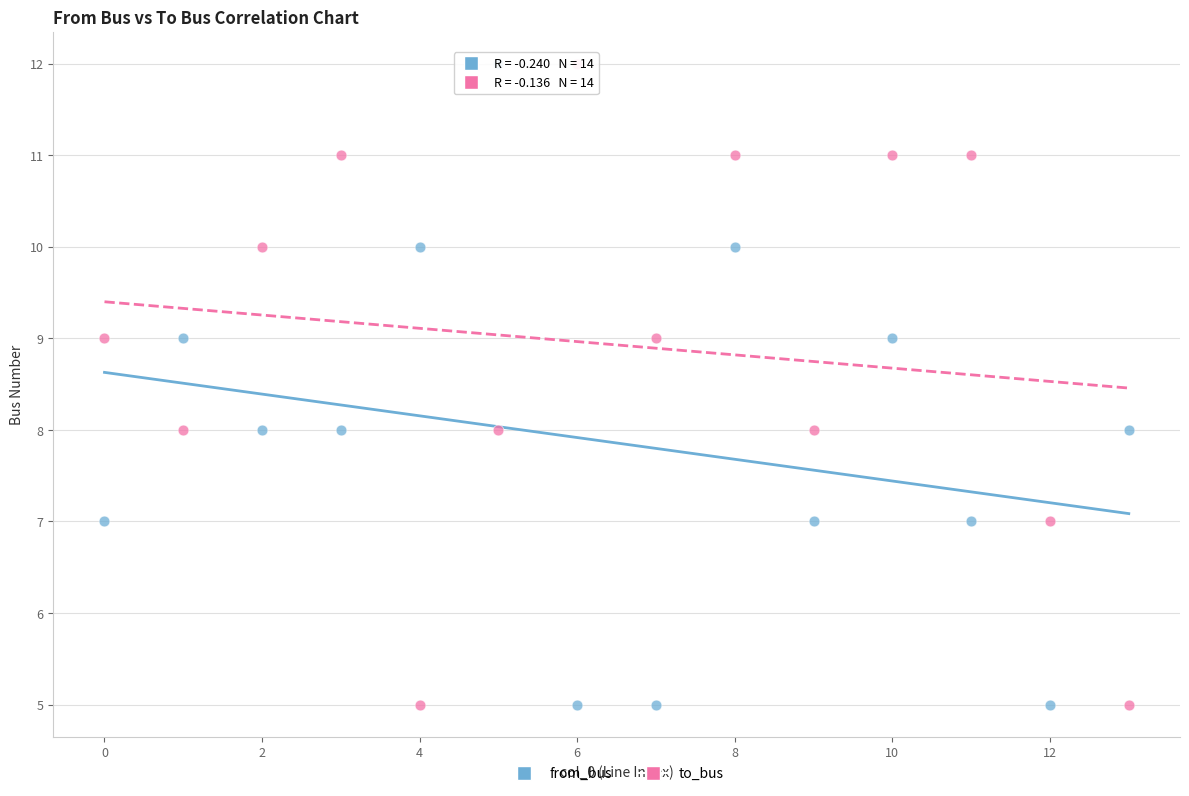

Across all data points, what is the range of Y values (max minus min)?

7